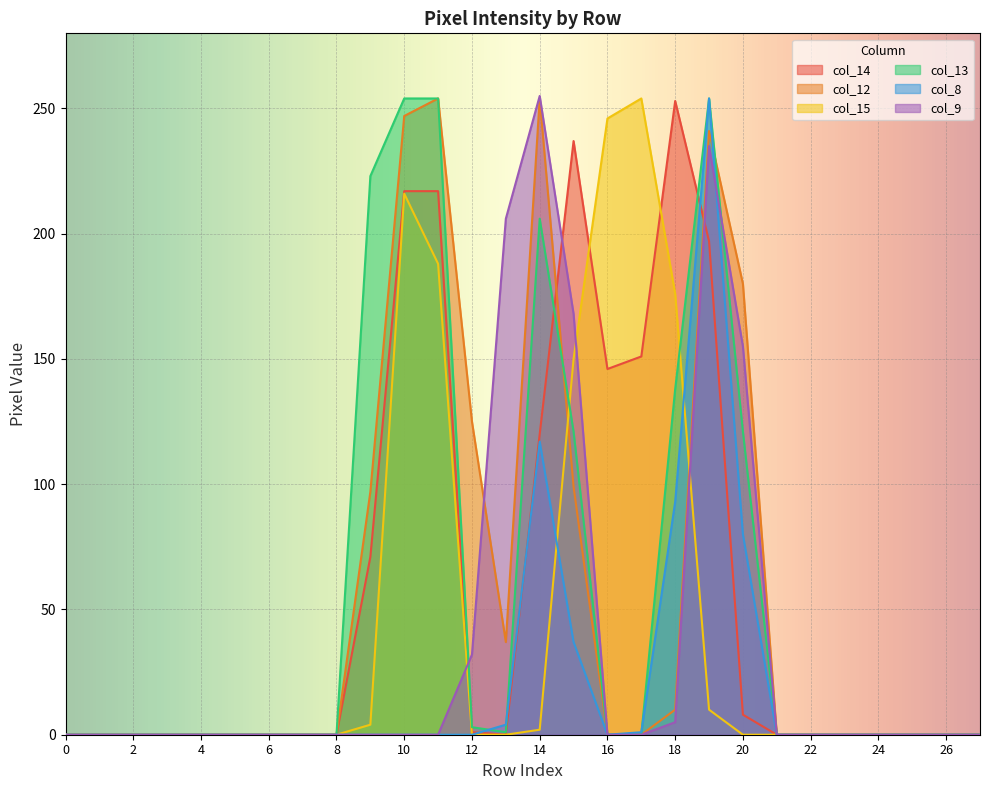

What is the sum of all col_9 values?

1056